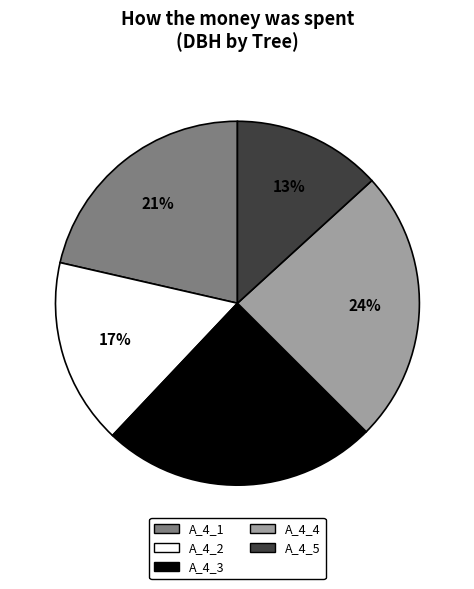

The A_4_3 slice represents 18% of the pie. True or false?

False